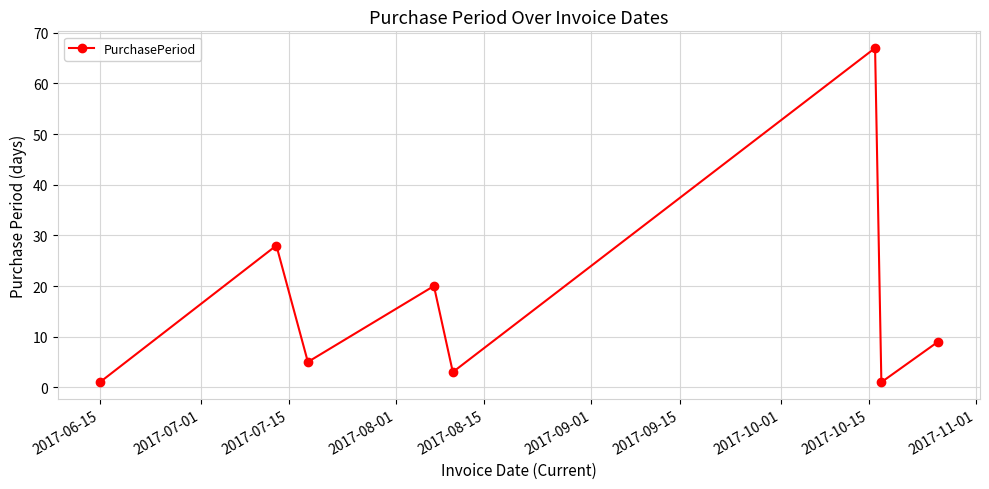

What is the value of the 6th point from the left?

67